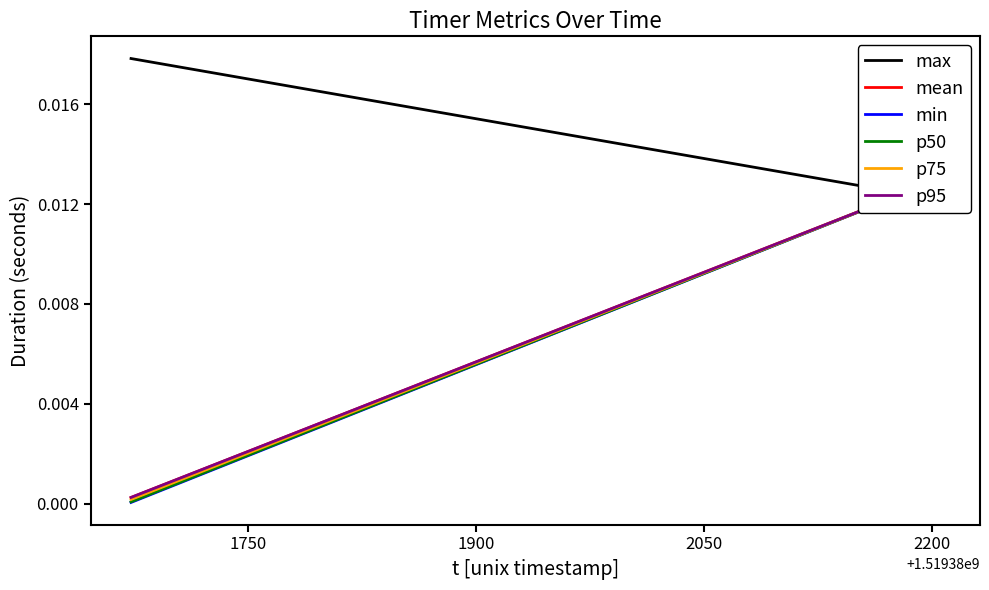

True or false: p75 has more than 1 interior local peaks.

False